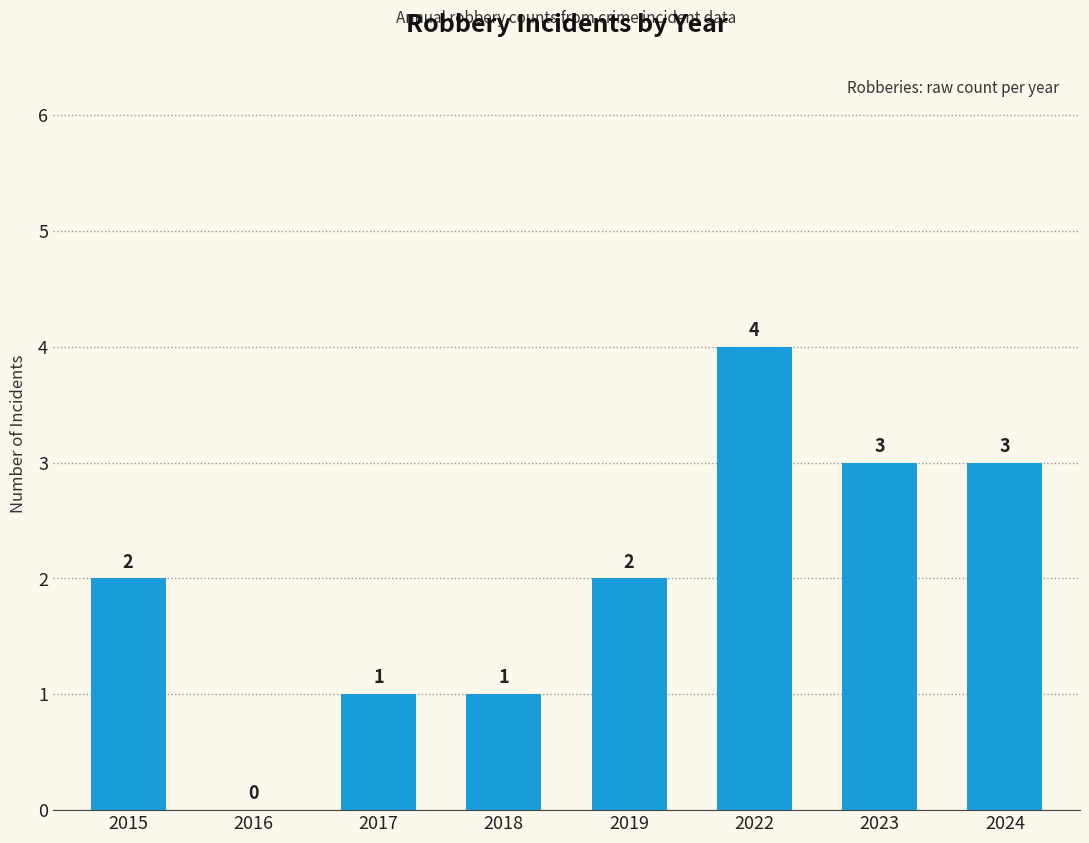

Reading left to right, transcribe all the data shown in this chart.

2	0	1	1	2	4	3	3